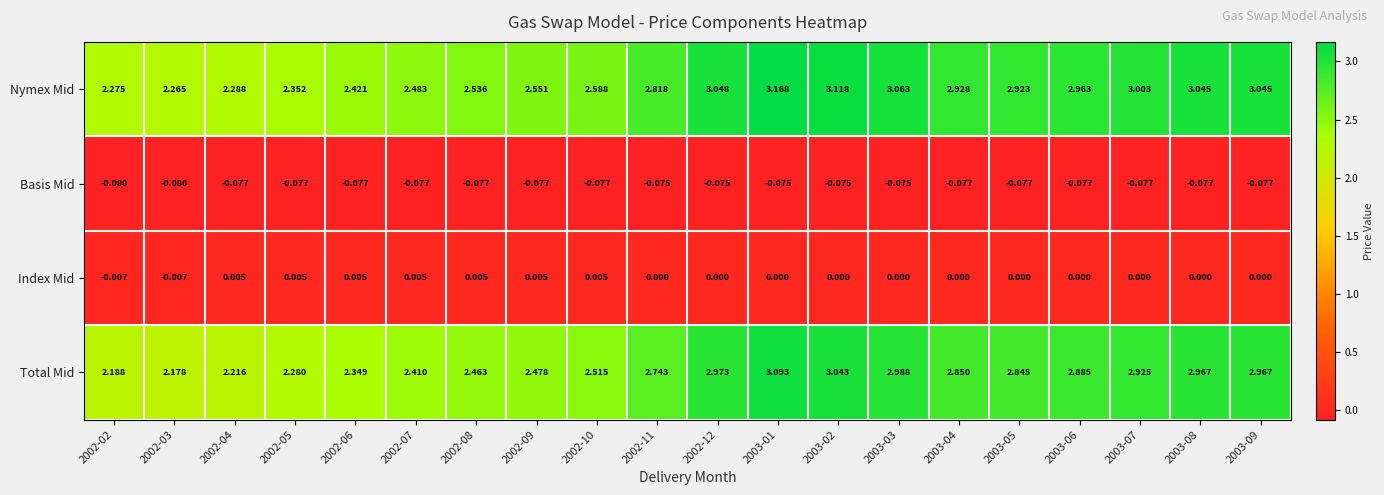

How many categories are shown in the chart?

20